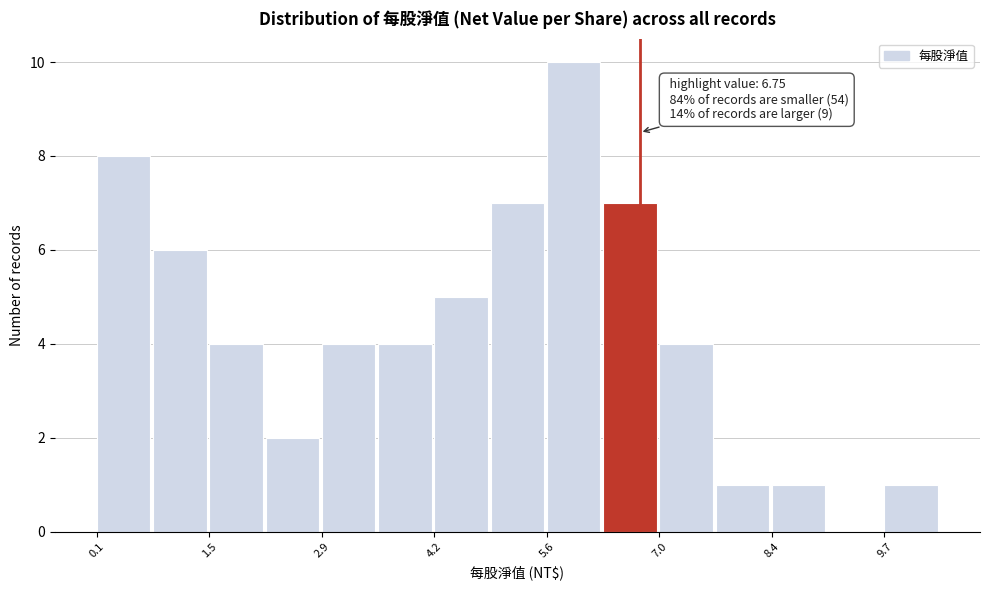

Around what value on the x-axis is the tallest bar? Give the approximate position of its centre, as read against the axis.

6.0